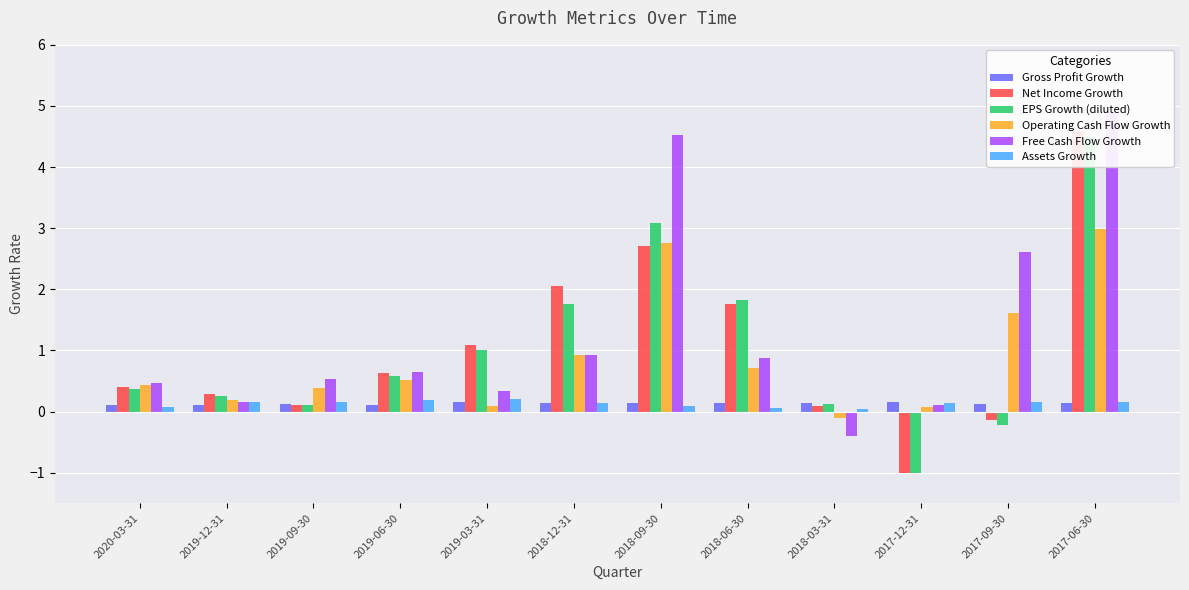

At how many categories does at least one series exceed 4?

2